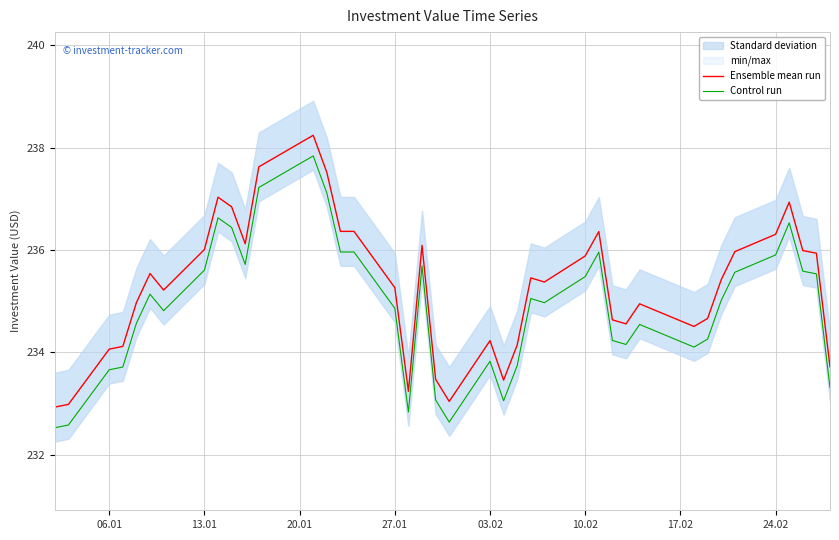

What is the maximum value for Control run?

237.8